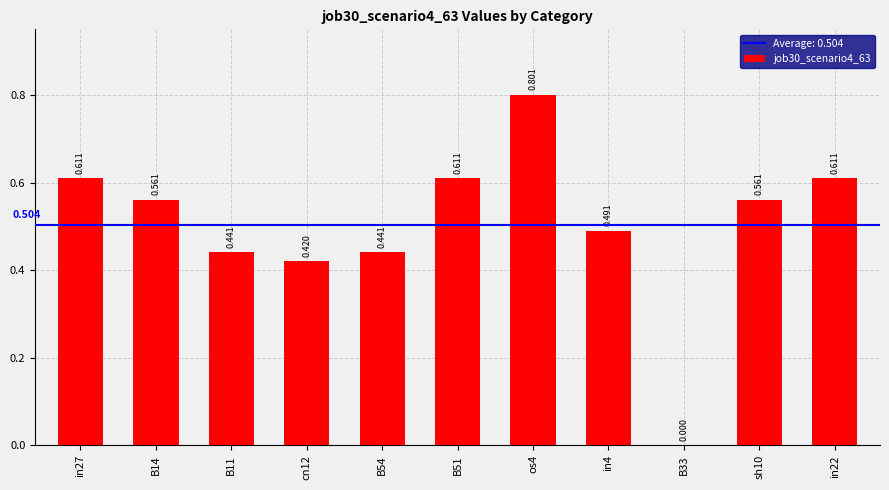

How many data points does each series have?

11